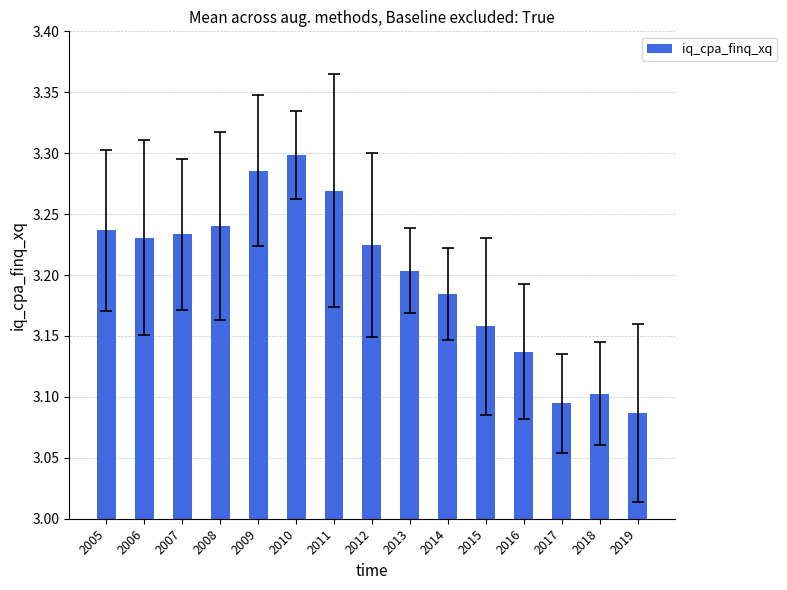

How many bars are there in total?

15